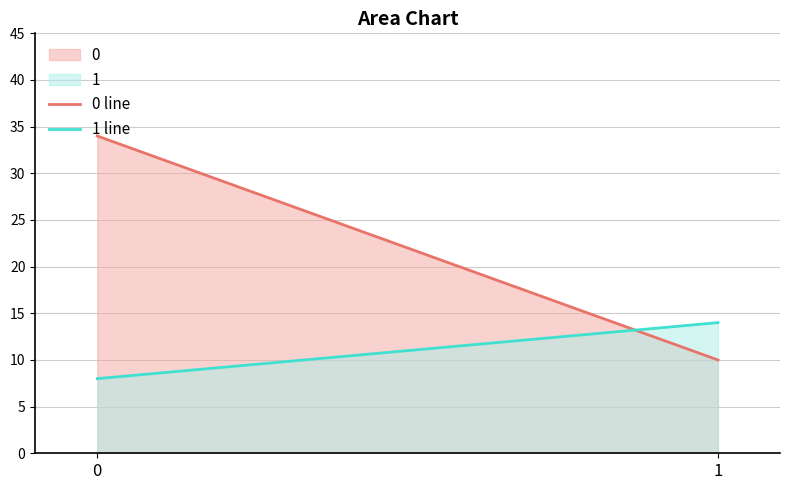

What is the value of the 0 line point at the 2nd from the left?

10